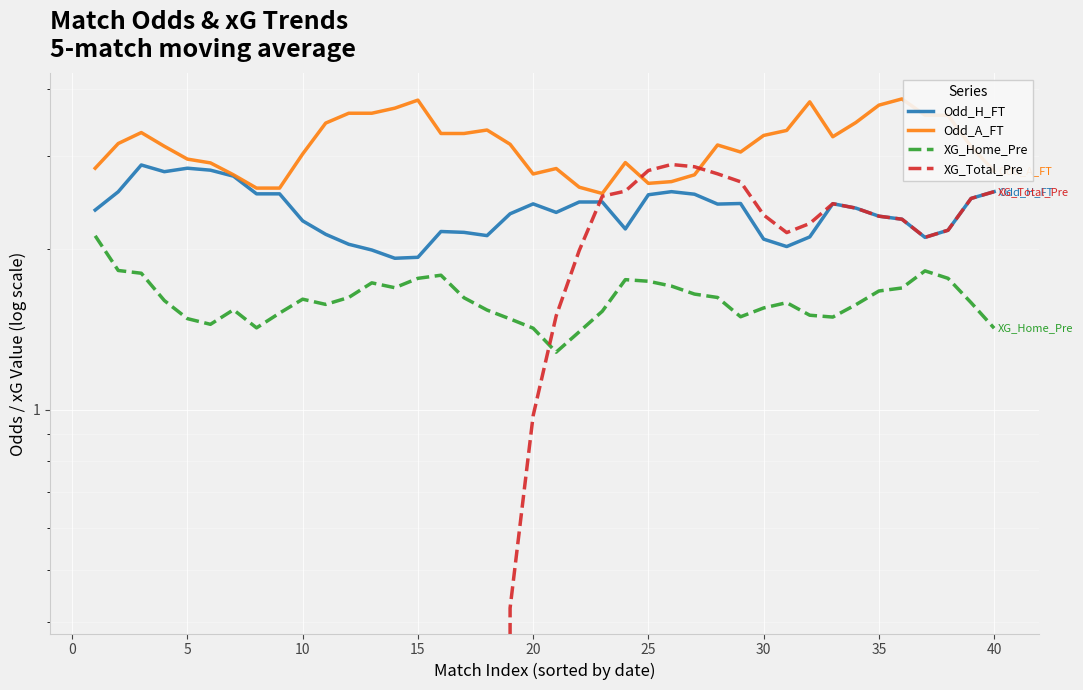

How many values in the XG_Total_Pre series exceed 1?

20